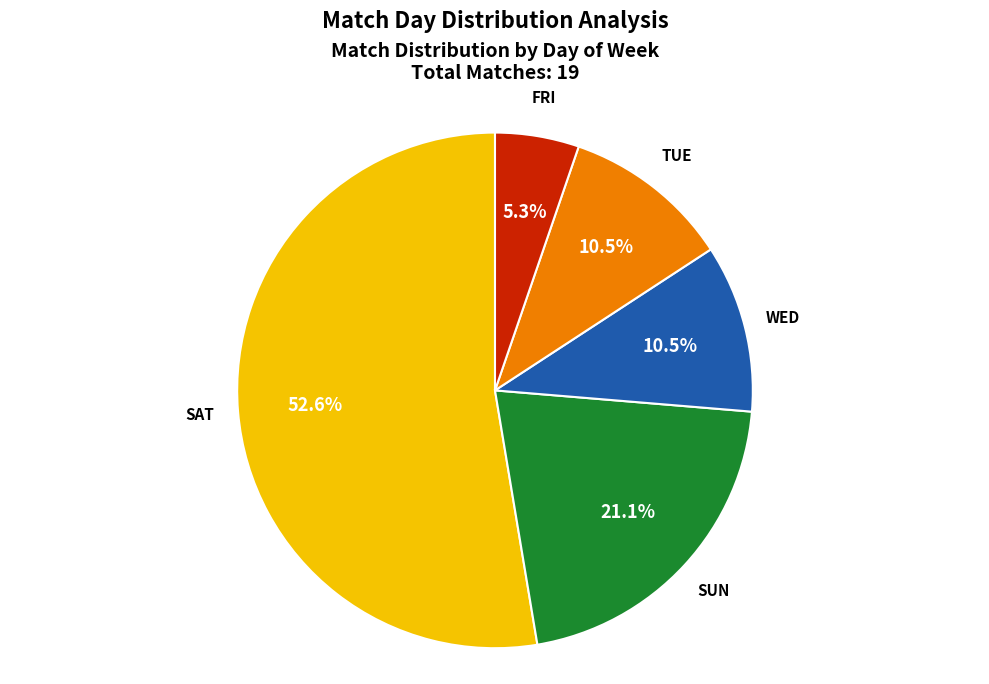

Is there a majority slice in this chart?

Yes